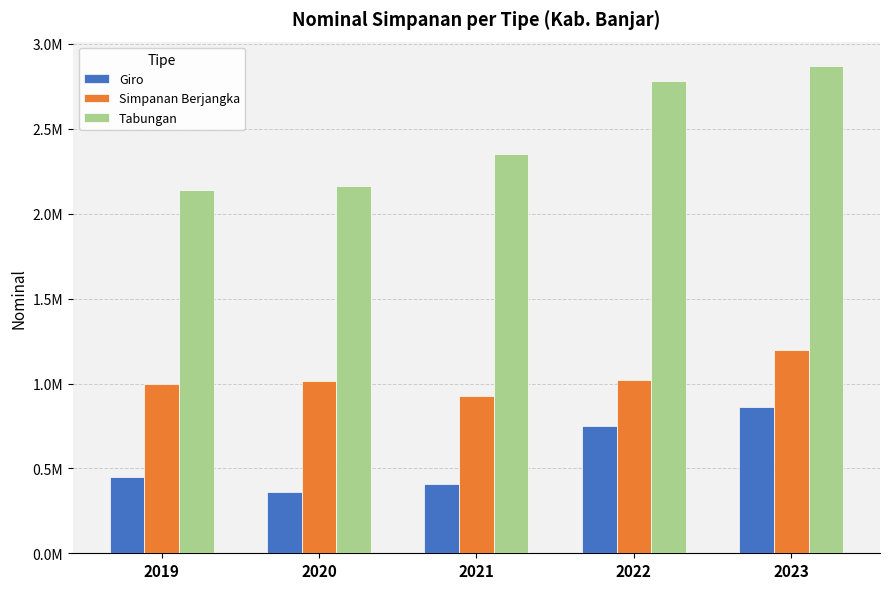

What is the lowest value of the Tabungan series?

2140763.4